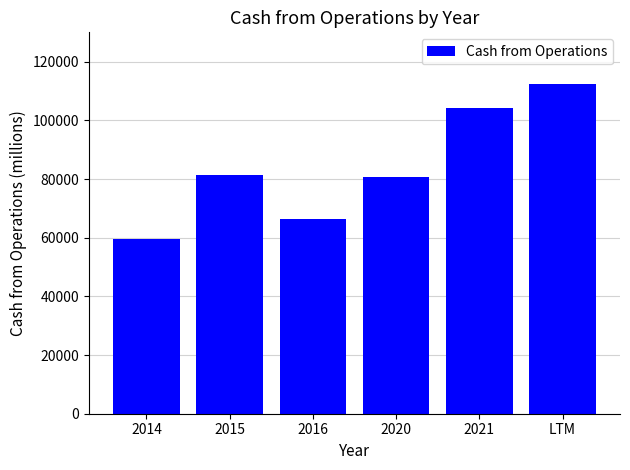

The chart shows a value of 66231 at 2016. True or false?

True